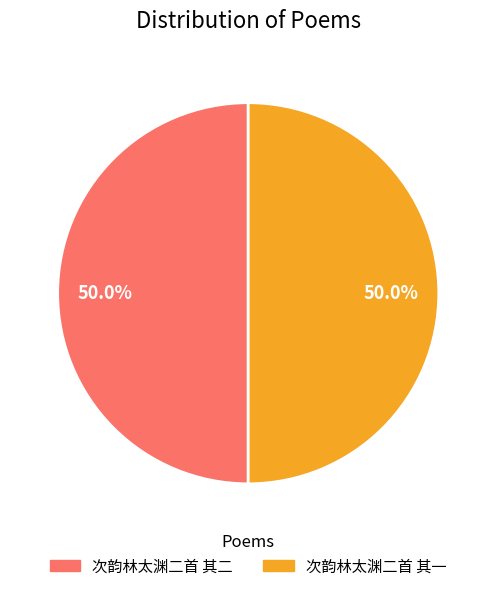

What percentage do 次韵林太渊二首 其一 and 次韵林太渊二首 其二 together represent?

100.0%